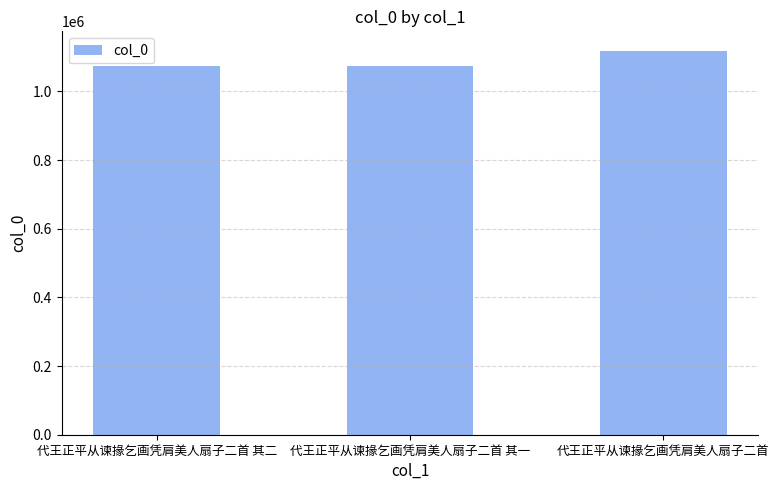

What is the ratio of the value at 代王正平从谏掾乞画凭肩美人扇子二首 to the value at 代王正平从谏掾乞画凭肩美人扇子二首 其一?

1.0